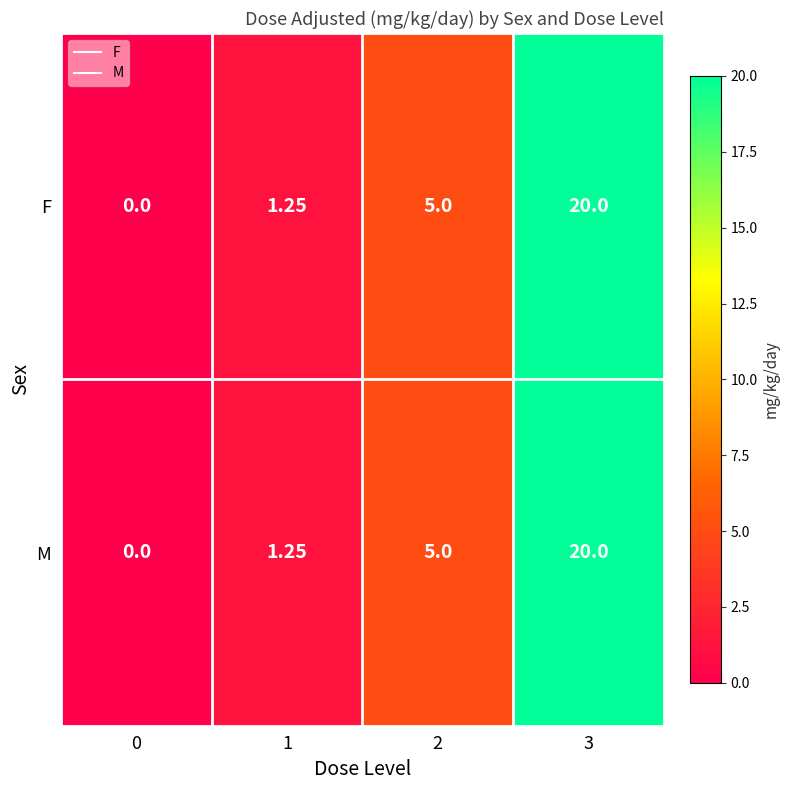

Is the value of F at 1 greater than the value of M at 0?

Yes